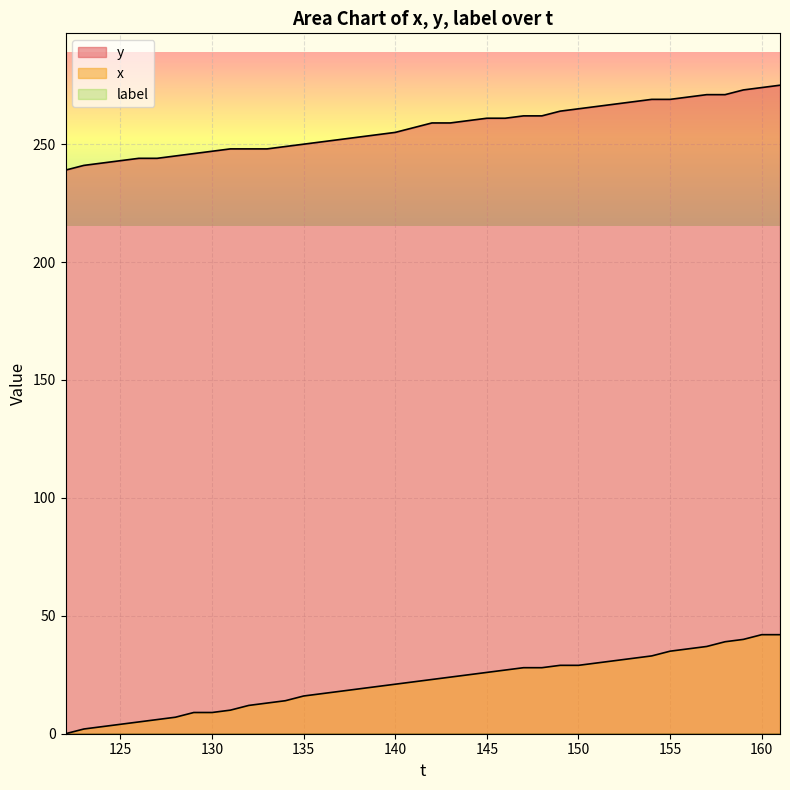

Which series has the widest spread of values?

x